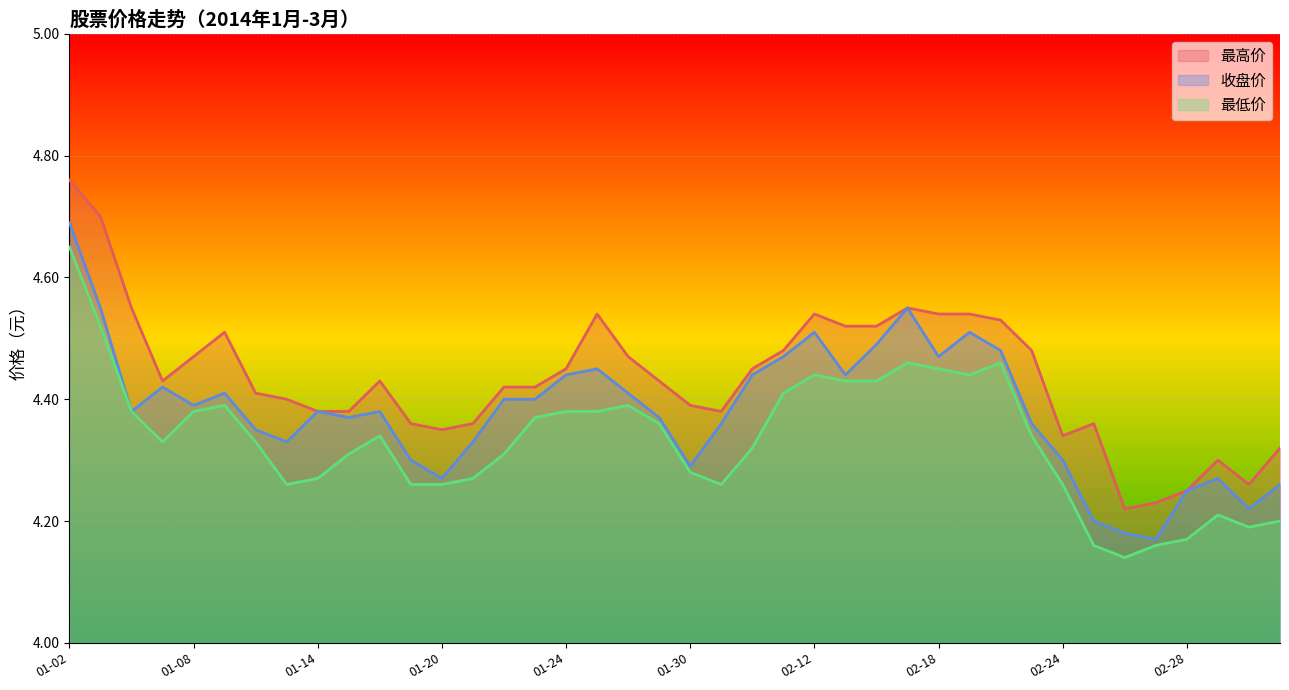

Reading right to left, extract all data points from this chart.

最高价_line: 4.3	4.3	4.3	4.2	4.2	4.2	4.4	4.3	4.5	4.5	4.5	4.5	4.5	4.5	4.5	4.5	4.5	4.5	4.4	4.4	4.4	4.5	4.5	4.5	4.4	4.4	4.4	4.3	4.4	4.4	4.4	4.4	4.4	4.4	4.5	4.5	4.4	4.5	4.7	4.8
收盘价_line: 4.3	4.2	4.3	4.2	4.2	4.2	4.2	4.3	4.4	4.5	4.5	4.5	4.5	4.5	4.4	4.5	4.5	4.4	4.4	4.3	4.4	4.4	4.5	4.4	4.4	4.4	4.3	4.3	4.3	4.4	4.4	4.4	4.3	4.3	4.4	4.4	4.4	4.4	4.5	4.7
最低价_line: 4.2	4.2	4.2	4.2	4.2	4.1	4.2	4.3	4.3	4.5	4.4	4.5	4.5	4.4	4.4	4.4	4.4	4.3	4.3	4.3	4.4	4.4	4.4	4.4	4.4	4.3	4.3	4.3	4.3	4.3	4.3	4.3	4.3	4.3	4.4	4.4	4.3	4.4	4.5	4.7